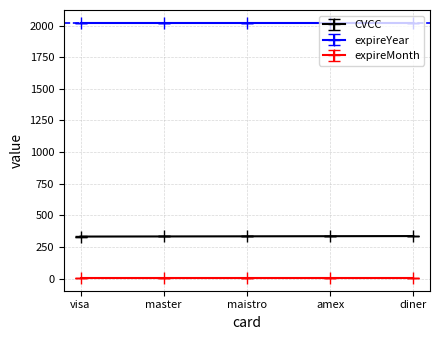

Rank the series by their maximum value, from highest to lowest.

expireYear, CVCC, expireMonth